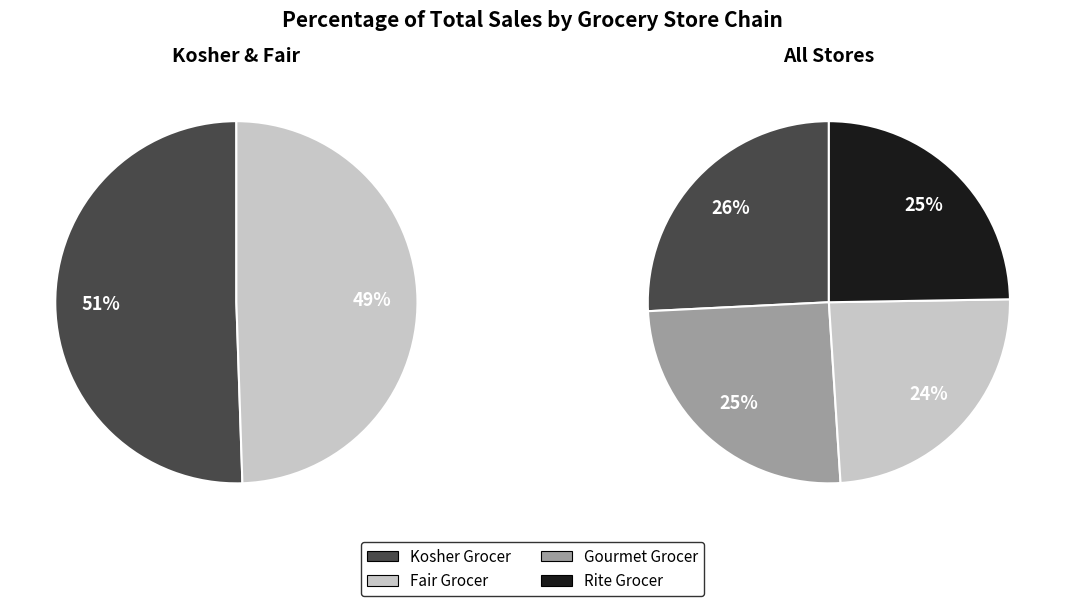

What percentage is the Kosher Grocer slice, to the nearest percent?

26%